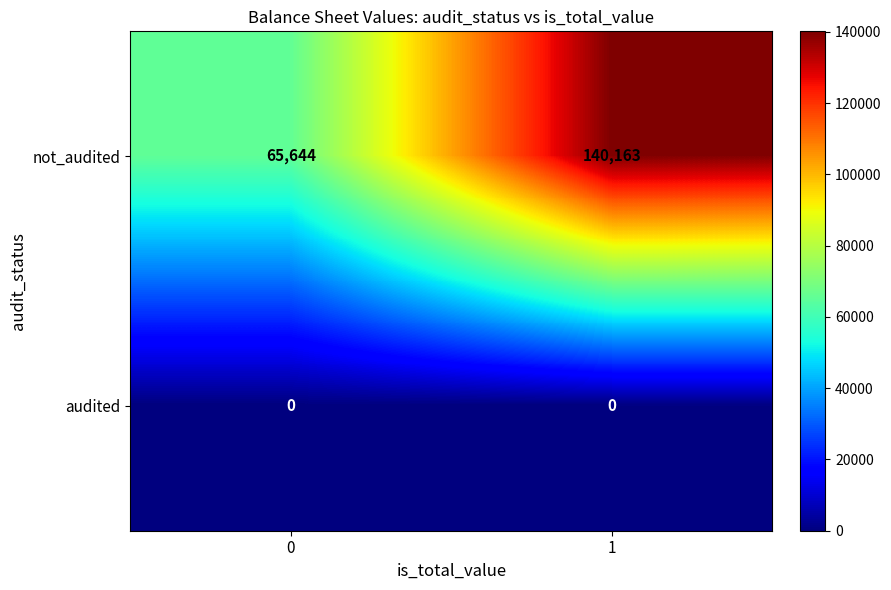

Is it true that not_audited equals 140163 at 1?

True